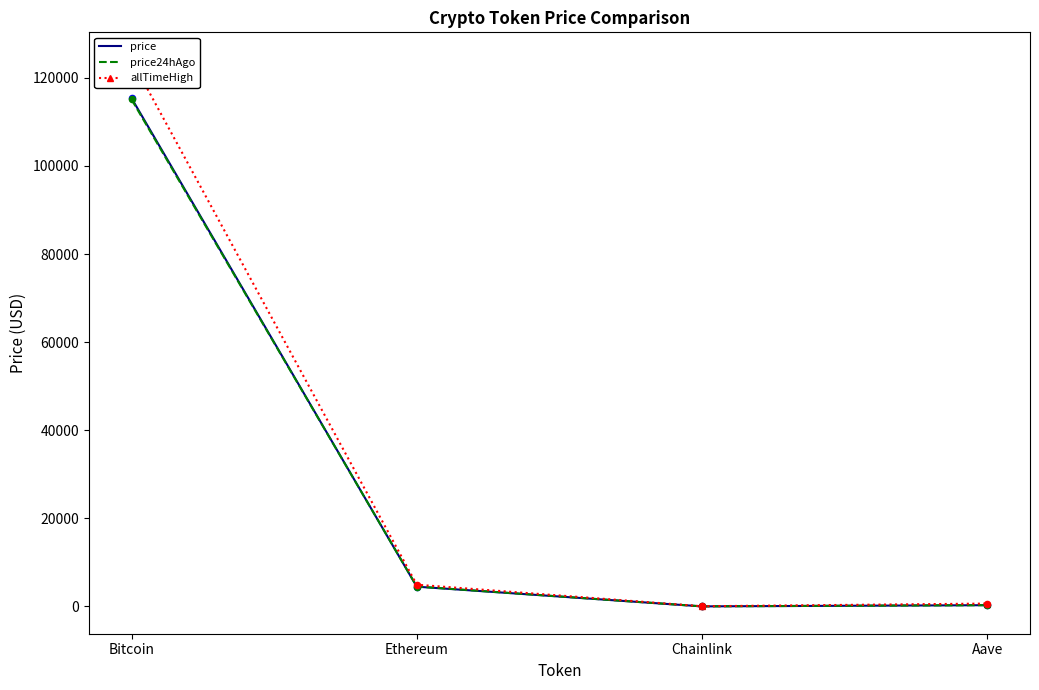

Which series has the largest Y range (max minus min)?

allTimeHigh